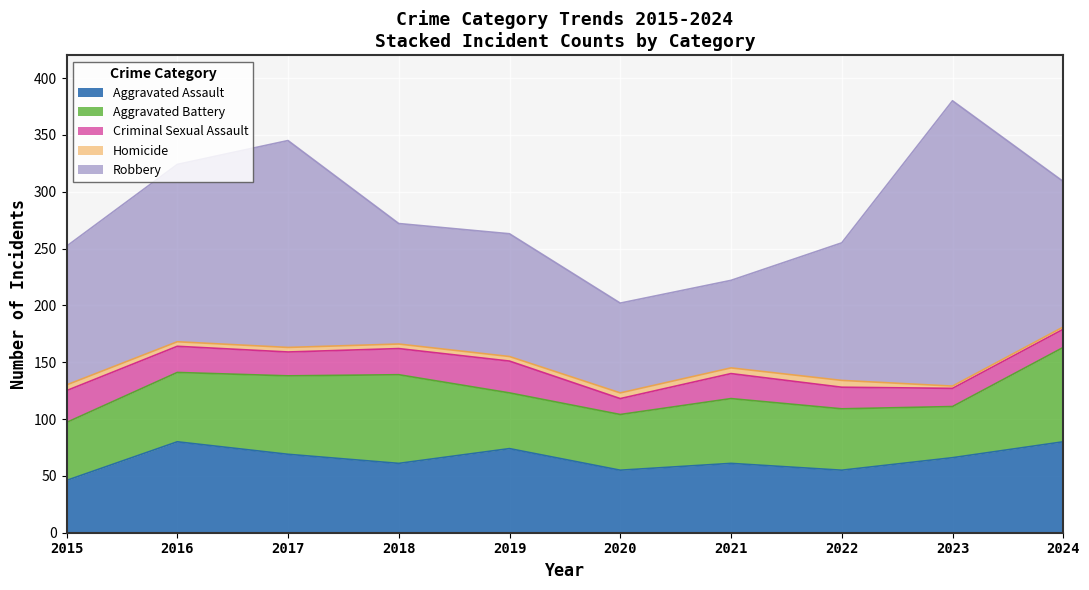

Which series changed the most between 2018 and 2024?

Robbery